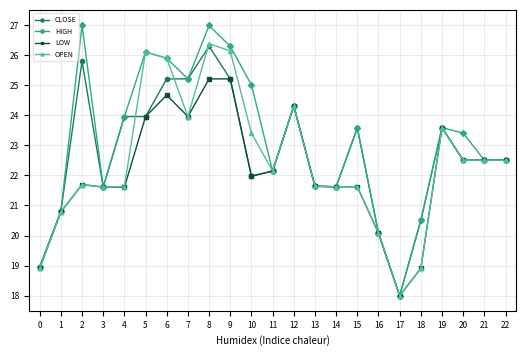

List the series in order of their overall mean, lowest first.

LOW, OPEN, CLOSE, HIGH